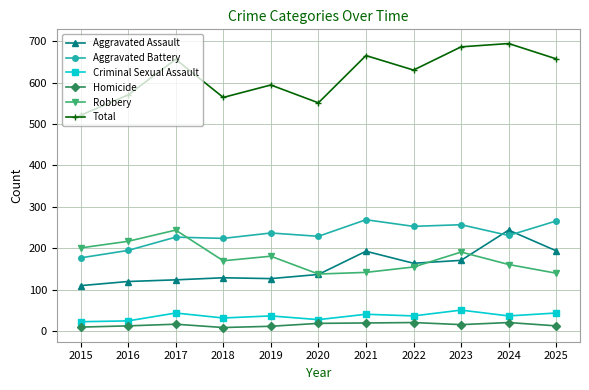

Which series has the largest total across all categories?

Total